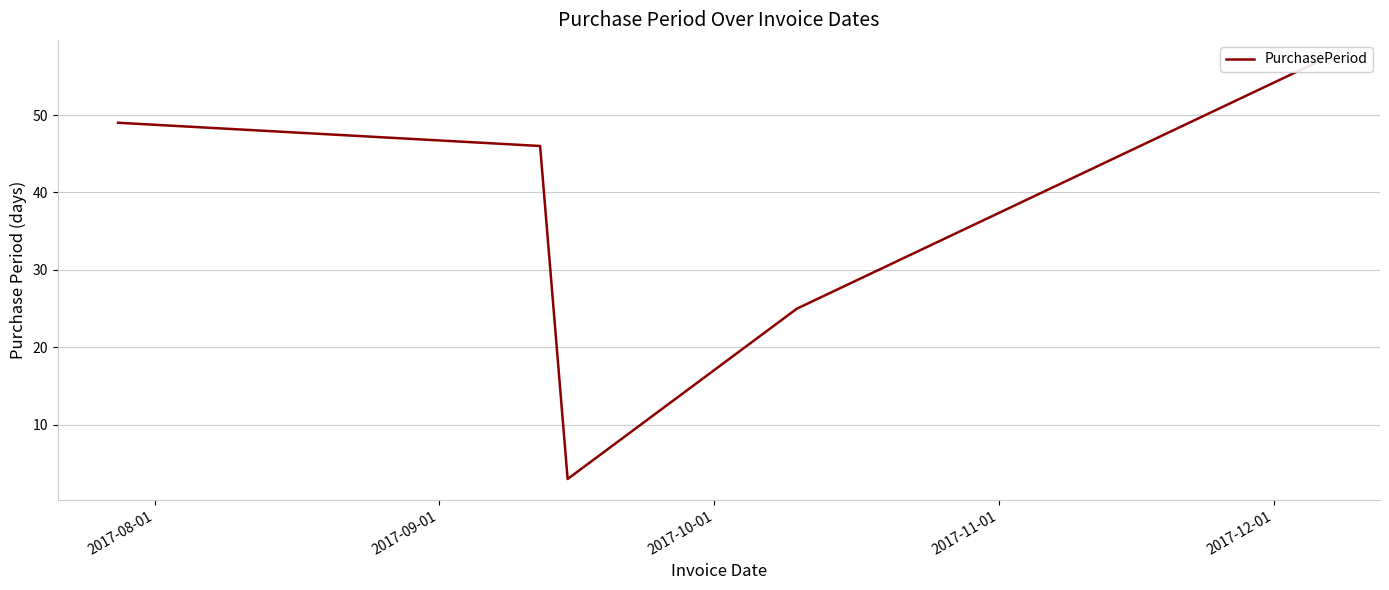

Does the chart have visible grid lines?

Yes